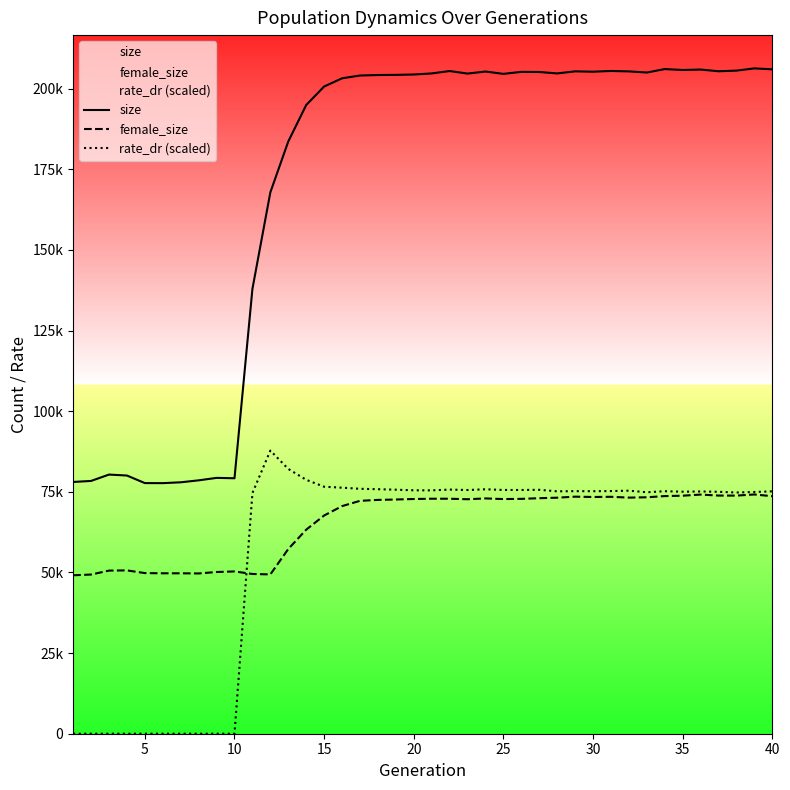

The value of female_size at 31 is 125700.1. True or false?

False